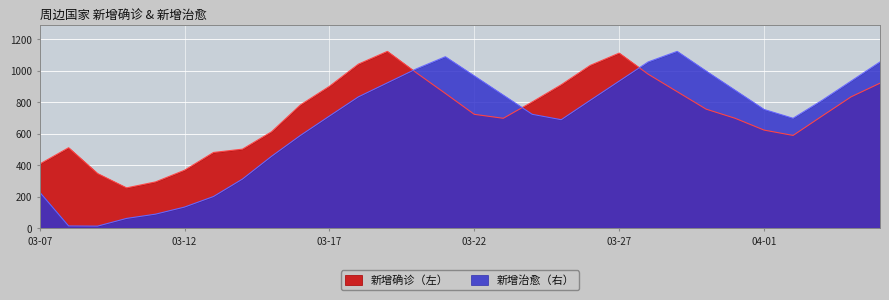

What is the value of the 新增治愈（右） point at the 15th from the left?

1089